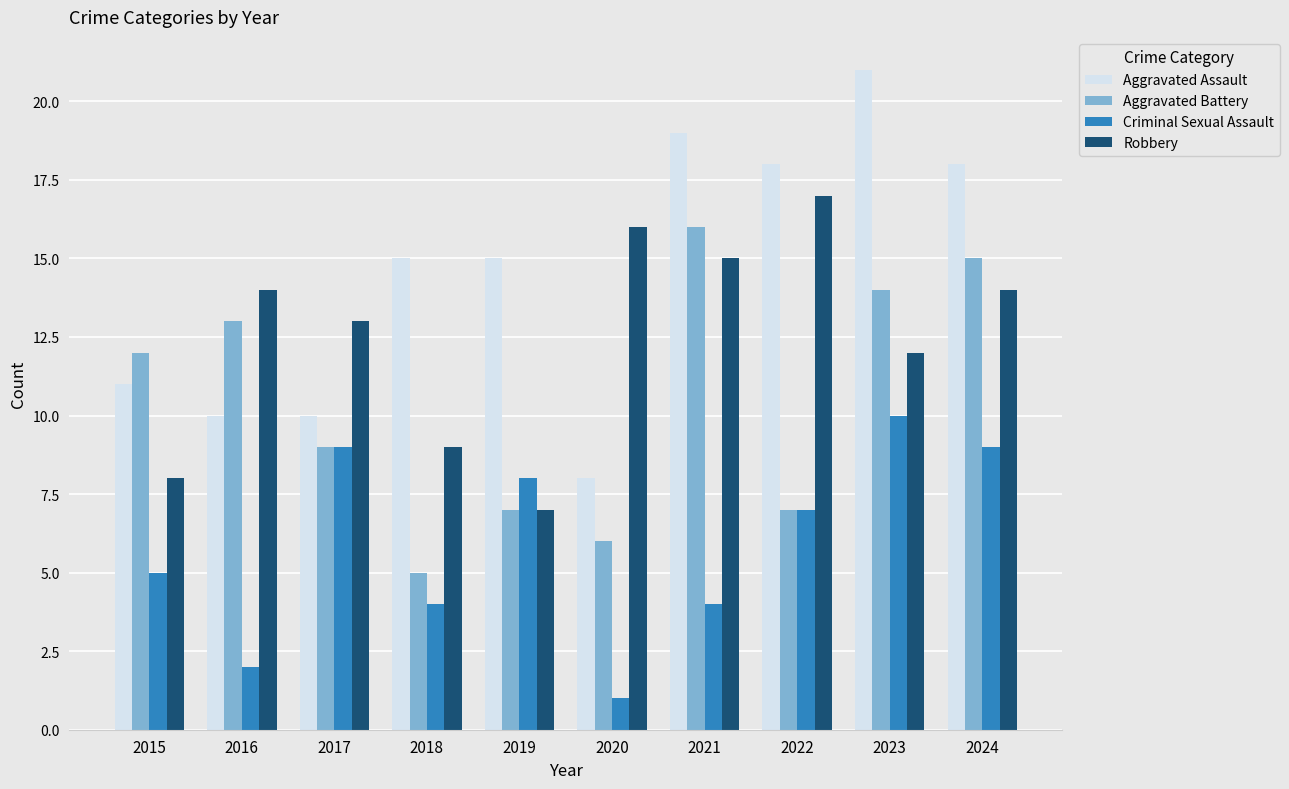

How many distinct data groups are displayed?

4